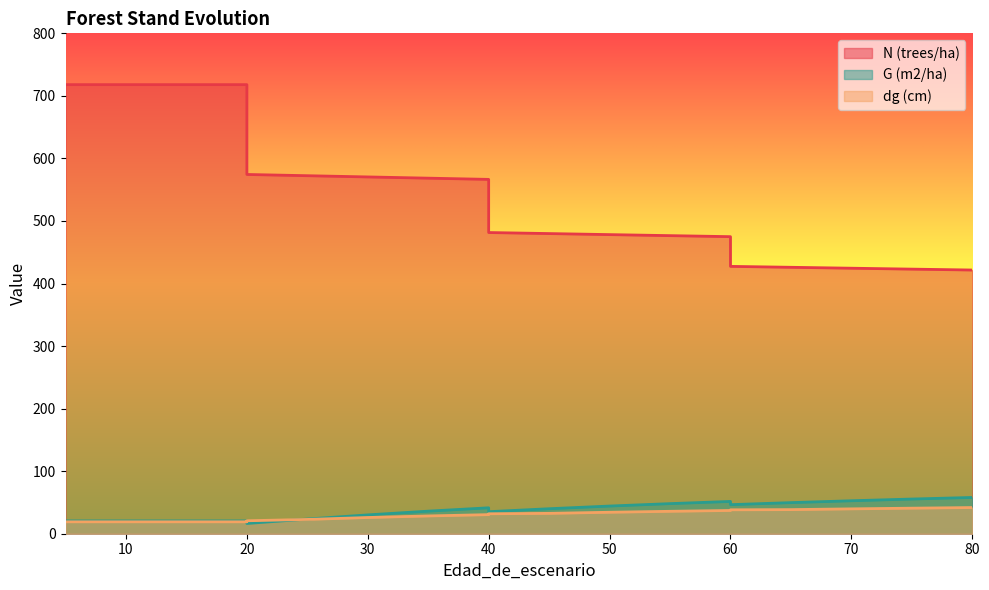

At how many categories does at least one series exceed 499?

10